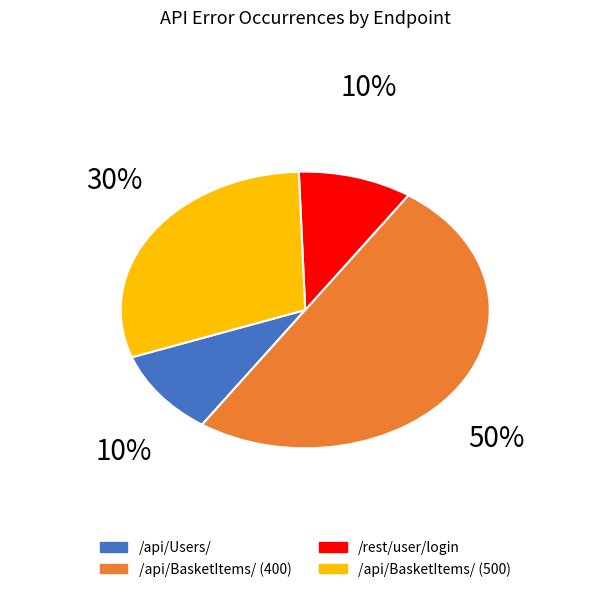

Which slice is the largest?

/api/BasketItems/ (400)